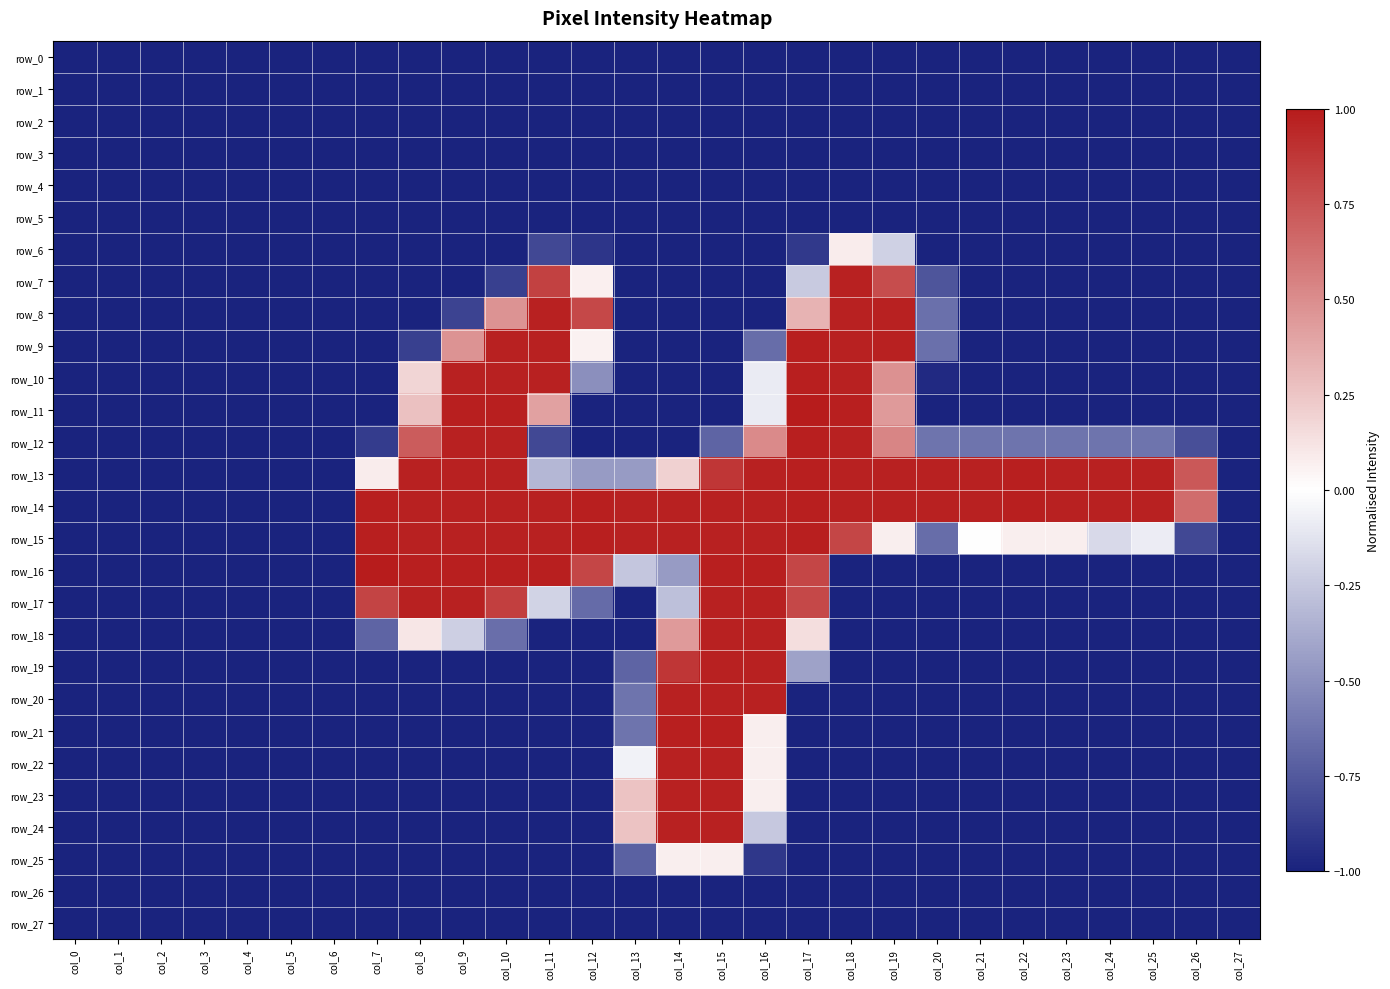

At how many categories does at least one series exceed 0?

20